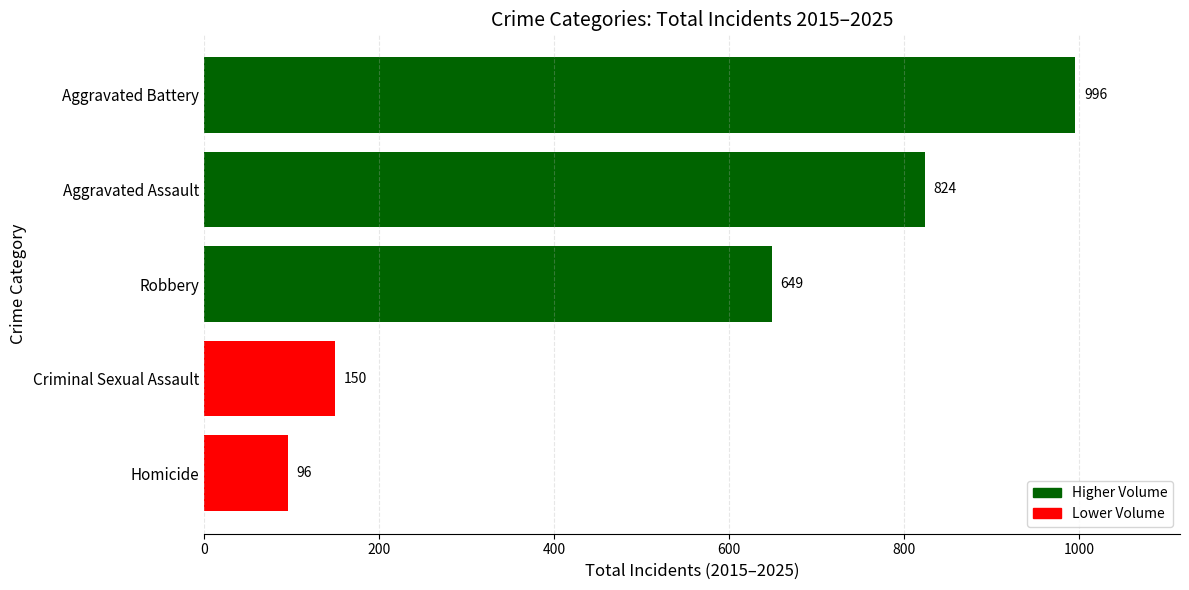

Reading bottom to top, list all the values displayed in this chart.

Homicide=96	Criminal Sexual Assault=150	Robbery=649	Aggravated Assault=824	Aggravated Battery=996